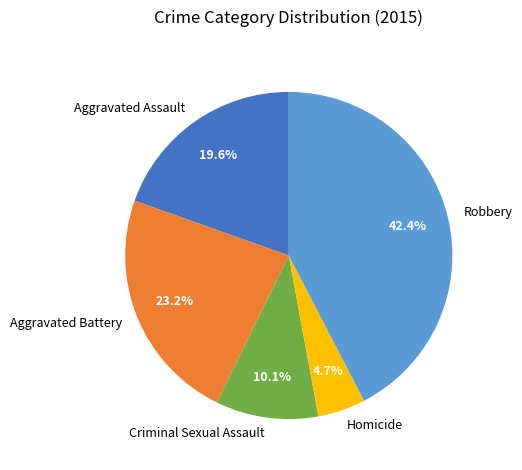

To the nearest percent, what is the combined percentage of Aggravated Assault and Homicide?

24%